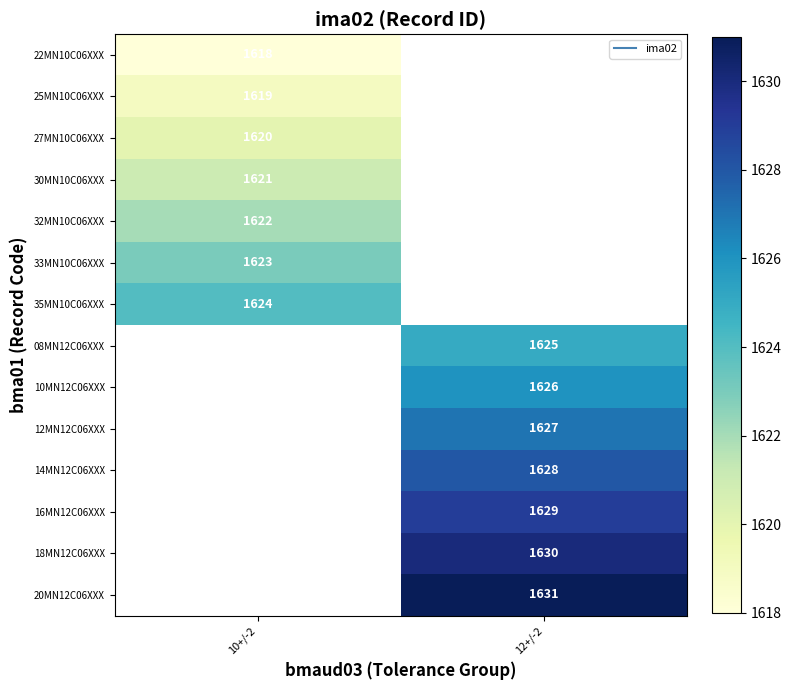

What is the minimum value for 27MN10C06XXX?

1620.0